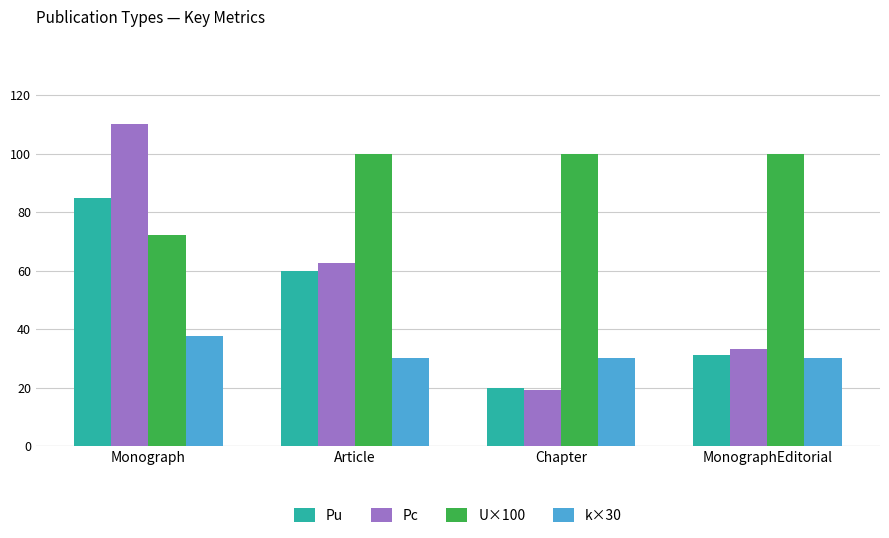

Which category has the highest value in the Pu series?

Monograph